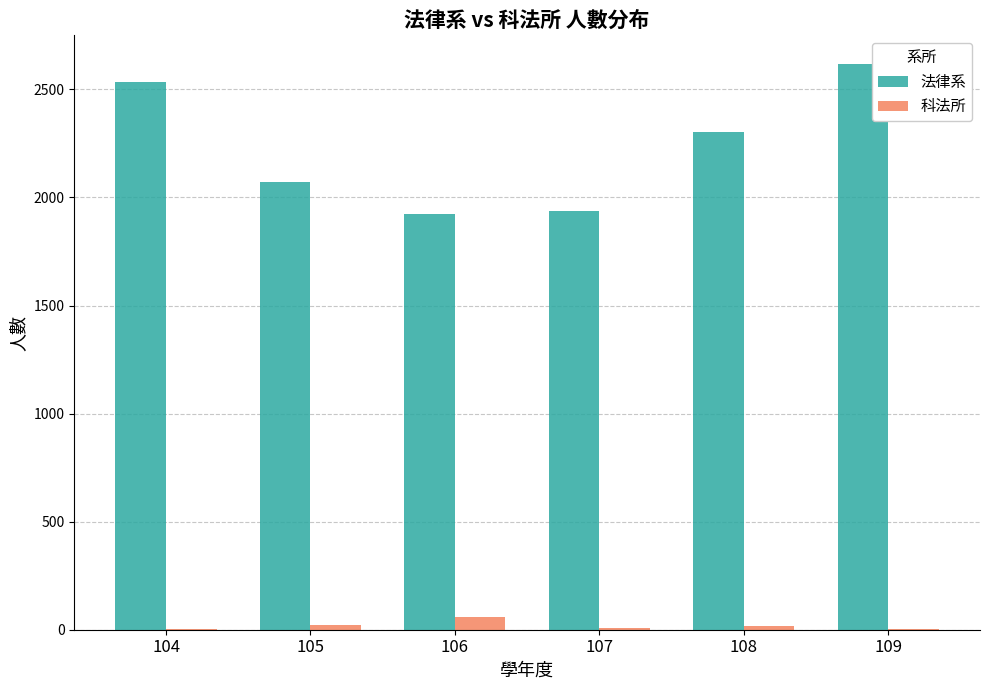

What are all the series names shown in the legend?

法律系, 科法所